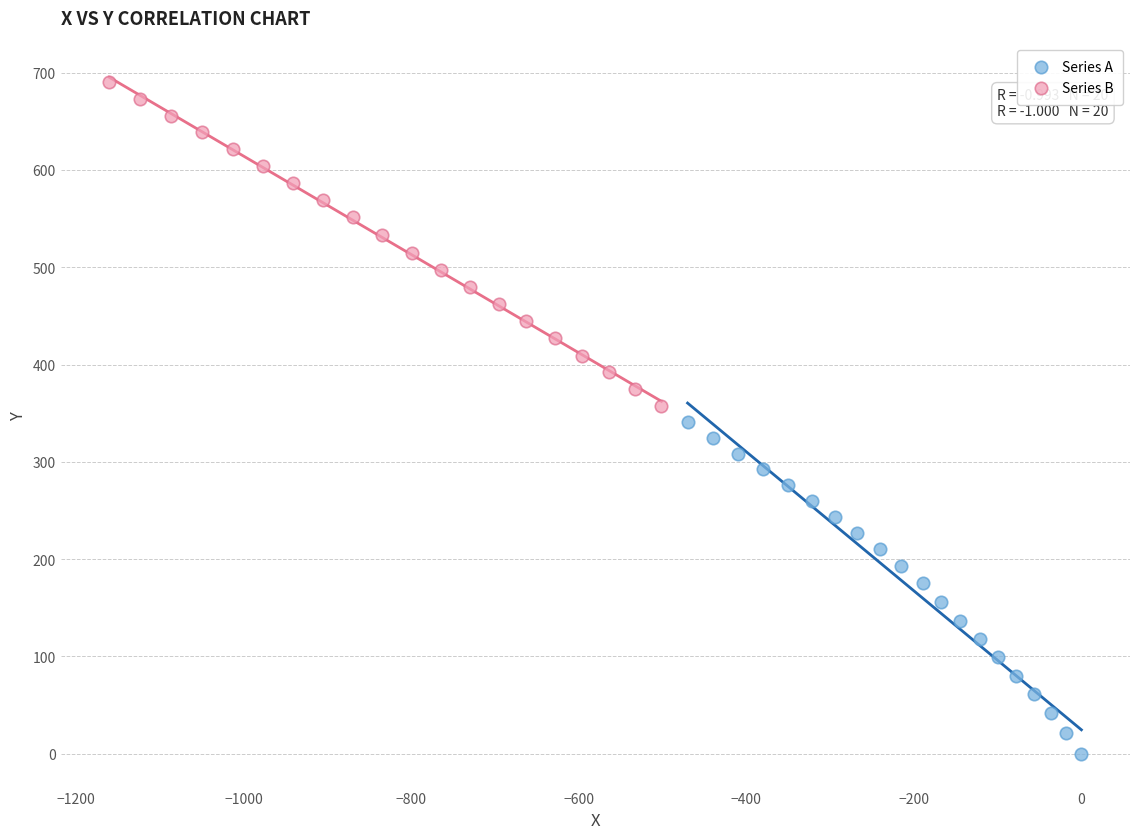

Which series has the widest spread of Y values?

Series A